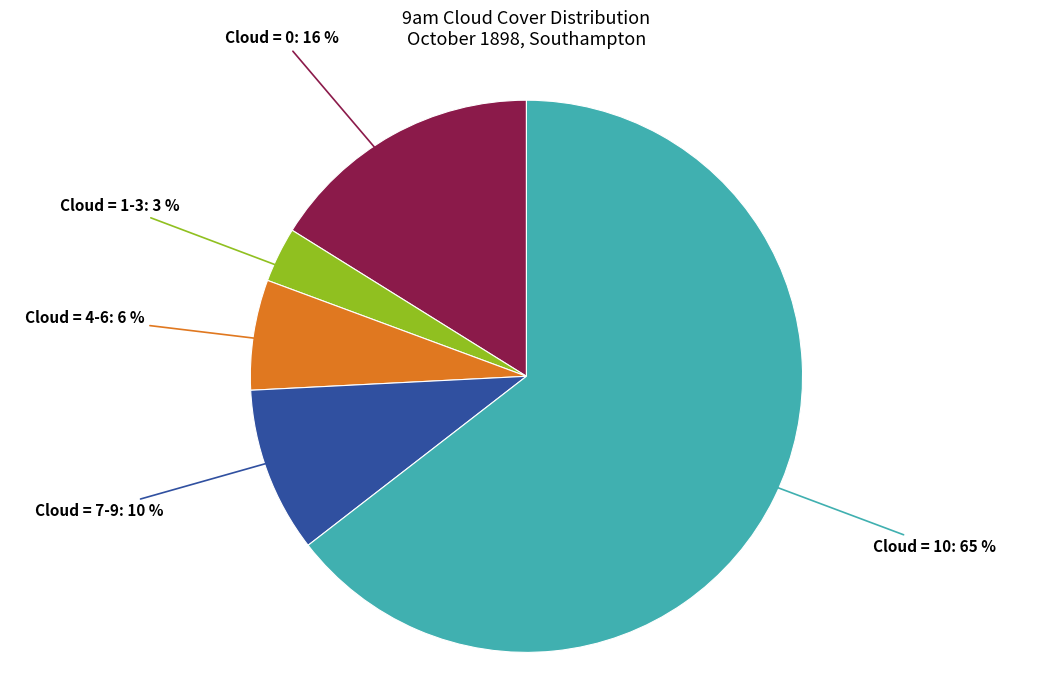

Which slice represents more than half of the pie?

Cloud = 10